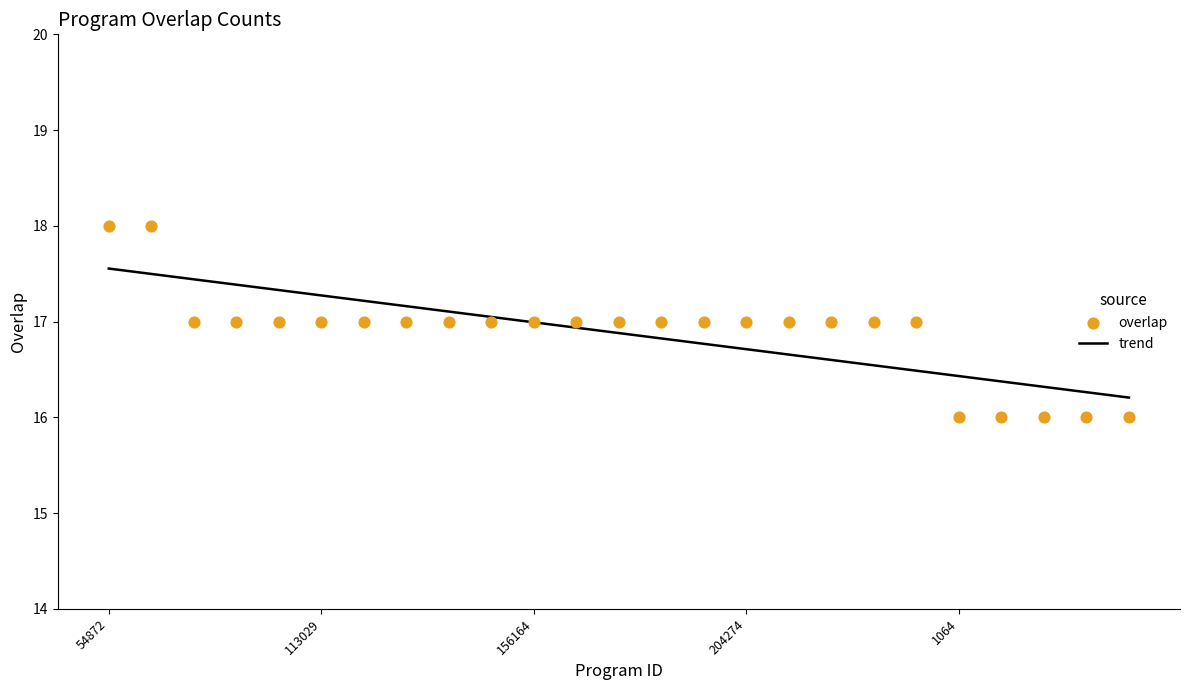

Which has a higher value, 305276 or 2212?

305276